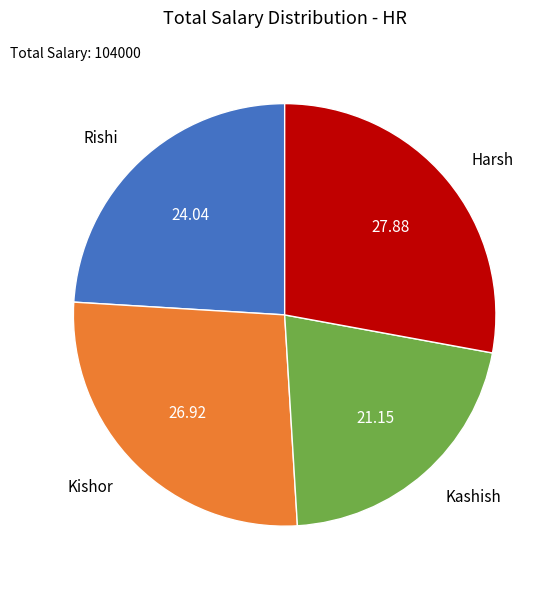

How many slices are in this pie chart?

4